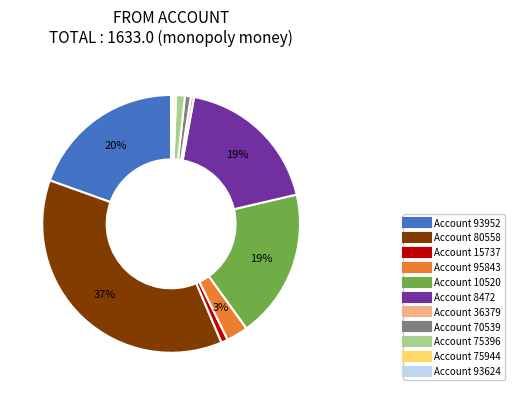

Is there a majority slice in this chart?

No